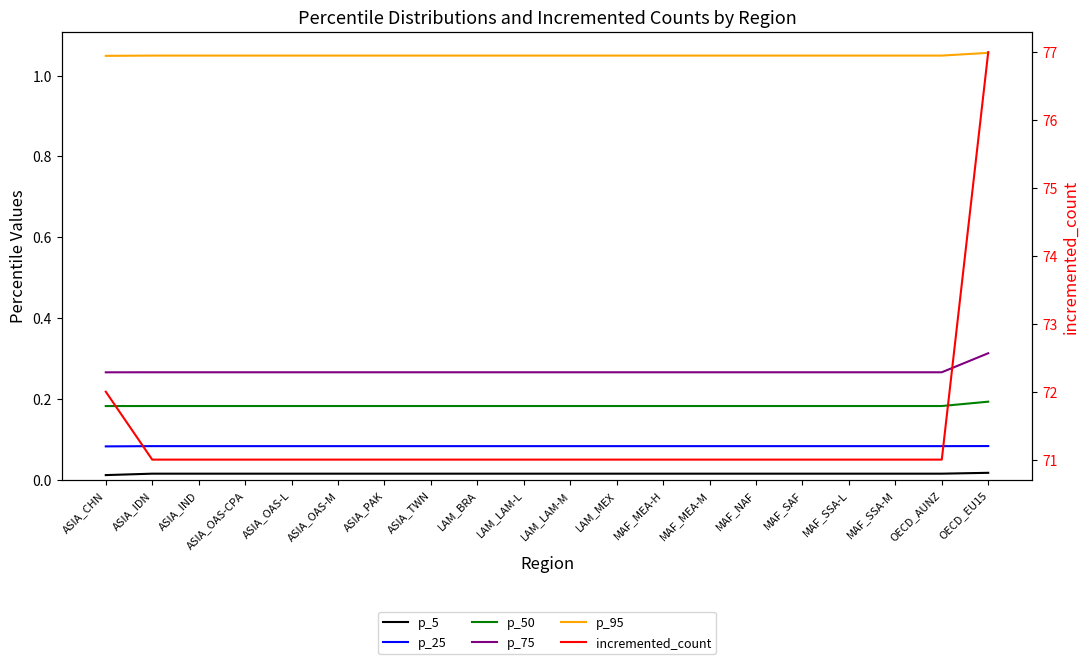

Reading right to left, list all the values displayed in this chart.

p_5: OECD_EU15=0.0	OECD_AUNZ=0.0	MAF_SSA-M=0.0	MAF_SSA-L=0.0	MAF_SAF=0.0	MAF_NAF=0.0	MAF_MEA-M=0.0	MAF_MEA-H=0.0	LAM_MEX=0.0	LAM_LAM-M=0.0	LAM_LAM-L=0.0	LAM_BRA=0.0	ASIA_TWN=0.0	ASIA_PAK=0.0	ASIA_OAS-M=0.0	ASIA_OAS-L=0.0	ASIA_OAS-CPA=0.0	ASIA_IND=0.0	ASIA_IDN=0.0	ASIA_CHN=0.0
p_25: OECD_EU15=0.1	OECD_AUNZ=0.1	MAF_SSA-M=0.1	MAF_SSA-L=0.1	MAF_SAF=0.1	MAF_NAF=0.1	MAF_MEA-M=0.1	MAF_MEA-H=0.1	LAM_MEX=0.1	LAM_LAM-M=0.1	LAM_LAM-L=0.1	LAM_BRA=0.1	ASIA_TWN=0.1	ASIA_PAK=0.1	ASIA_OAS-M=0.1	ASIA_OAS-L=0.1	ASIA_OAS-CPA=0.1	ASIA_IND=0.1	ASIA_IDN=0.1	ASIA_CHN=0.1
p_50: OECD_EU15=0.2	OECD_AUNZ=0.2	MAF_SSA-M=0.2	MAF_SSA-L=0.2	MAF_SAF=0.2	MAF_NAF=0.2	MAF_MEA-M=0.2	MAF_MEA-H=0.2	LAM_MEX=0.2	LAM_LAM-M=0.2	LAM_LAM-L=0.2	LAM_BRA=0.2	ASIA_TWN=0.2	ASIA_PAK=0.2	ASIA_OAS-M=0.2	ASIA_OAS-L=0.2	ASIA_OAS-CPA=0.2	ASIA_IND=0.2	ASIA_IDN=0.2	ASIA_CHN=0.2
p_75: OECD_EU15=0.3	OECD_AUNZ=0.3	MAF_SSA-M=0.3	MAF_SSA-L=0.3	MAF_SAF=0.3	MAF_NAF=0.3	MAF_MEA-M=0.3	MAF_MEA-H=0.3	LAM_MEX=0.3	LAM_LAM-M=0.3	LAM_LAM-L=0.3	LAM_BRA=0.3	ASIA_TWN=0.3	ASIA_PAK=0.3	ASIA_OAS-M=0.3	ASIA_OAS-L=0.3	ASIA_OAS-CPA=0.3	ASIA_IND=0.3	ASIA_IDN=0.3	ASIA_CHN=0.3
p_95: OECD_EU15=1.1	OECD_AUNZ=1.0	MAF_SSA-M=1.0	MAF_SSA-L=1.0	MAF_SAF=1.0	MAF_NAF=1.0	MAF_MEA-M=1.0	MAF_MEA-H=1.0	LAM_MEX=1.0	LAM_LAM-M=1.0	LAM_LAM-L=1.0	LAM_BRA=1.0	ASIA_TWN=1.0	ASIA_PAK=1.0	ASIA_OAS-M=1.0	ASIA_OAS-L=1.0	ASIA_OAS-CPA=1.0	ASIA_IND=1.0	ASIA_IDN=1.0	ASIA_CHN=1.0
incremented_count: OECD_EU15=77.0	OECD_AUNZ=71.0	MAF_SSA-M=71.0	MAF_SSA-L=71.0	MAF_SAF=71.0	MAF_NAF=71.0	MAF_MEA-M=71.0	MAF_MEA-H=71.0	LAM_MEX=71.0	LAM_LAM-M=71.0	LAM_LAM-L=71.0	LAM_BRA=71.0	ASIA_TWN=71.0	ASIA_PAK=71.0	ASIA_OAS-M=71.0	ASIA_OAS-L=71.0	ASIA_OAS-CPA=71.0	ASIA_IND=71.0	ASIA_IDN=71.0	ASIA_CHN=72.0